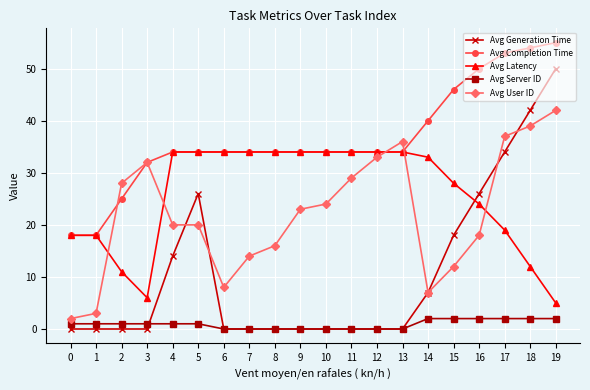

The value of Avg Completion Time at 6 is 34. True or false?

True